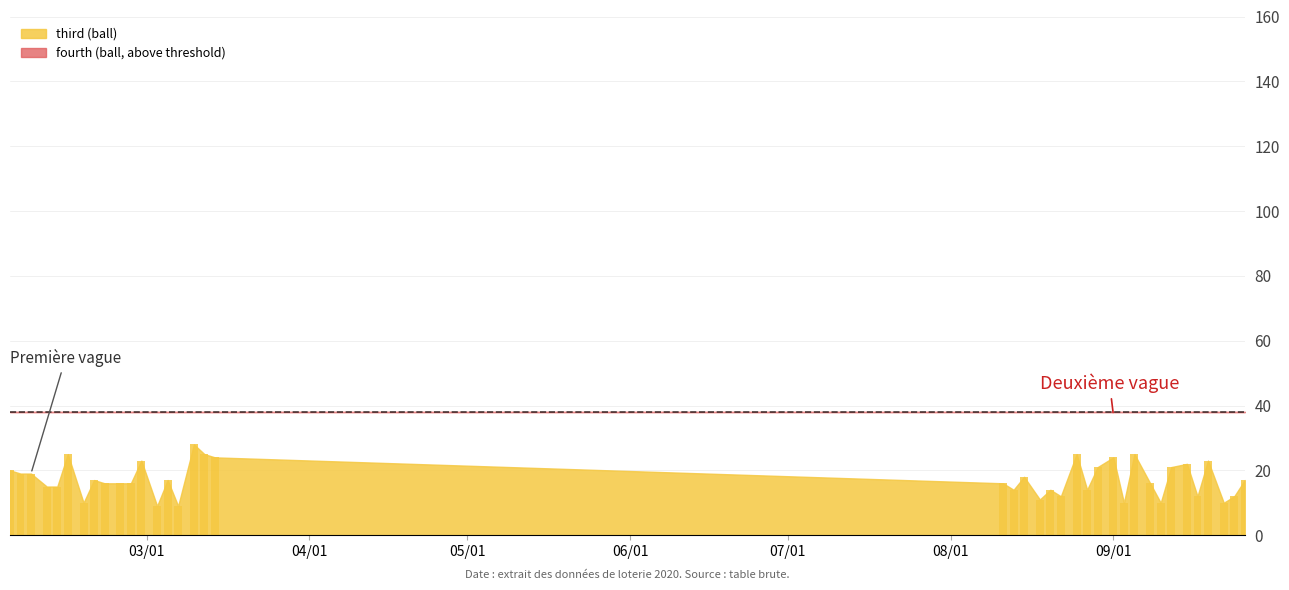

What is the difference between the maximum and second lowest values?

19